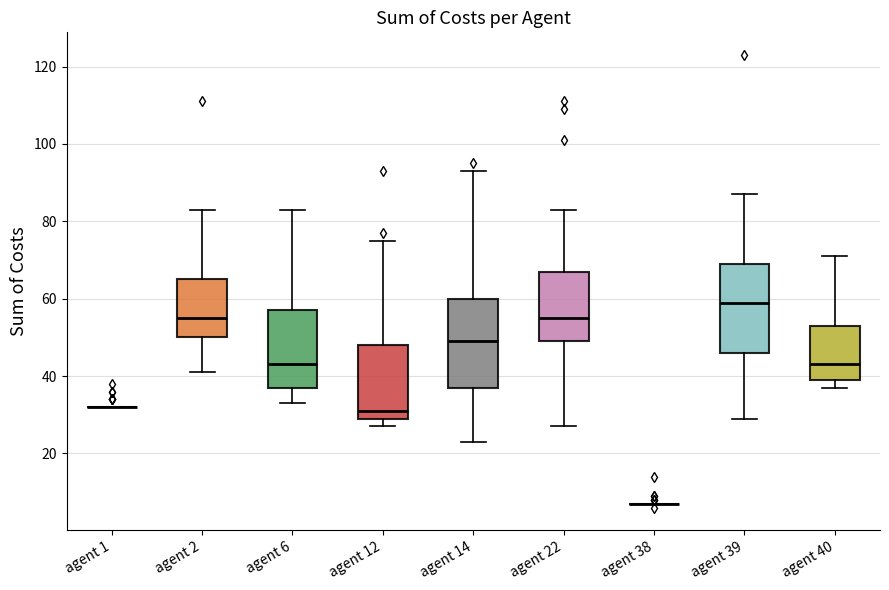

Reading left to right, transcribe this box plot: for each box, give where its median line is, the range the box spans, and where its two whiskers end, as read against the y-axis. The values are not printed on the chart, so give them approximately, as read against the axis.

agent 1: box collapsed to a line at 32, whiskers 32 to 32
agent 2: median 56, box 50 to 66, whiskers 42 to 84
agent 6: median 44, box 38 to 58, whiskers 34 to 84
agent 12: median 32, box 30 to 48, whiskers 28 to 76
agent 14: median 50, box 38 to 60, whiskers 24 to 94
agent 22: median 56, box 50 to 68, whiskers 28 to 84
agent 38: box collapsed to a line at 8, whiskers 8 to 8
agent 39: median 60, box 46 to 70, whiskers 30 to 88
agent 40: median 44, box 40 to 54, whiskers 38 to 72